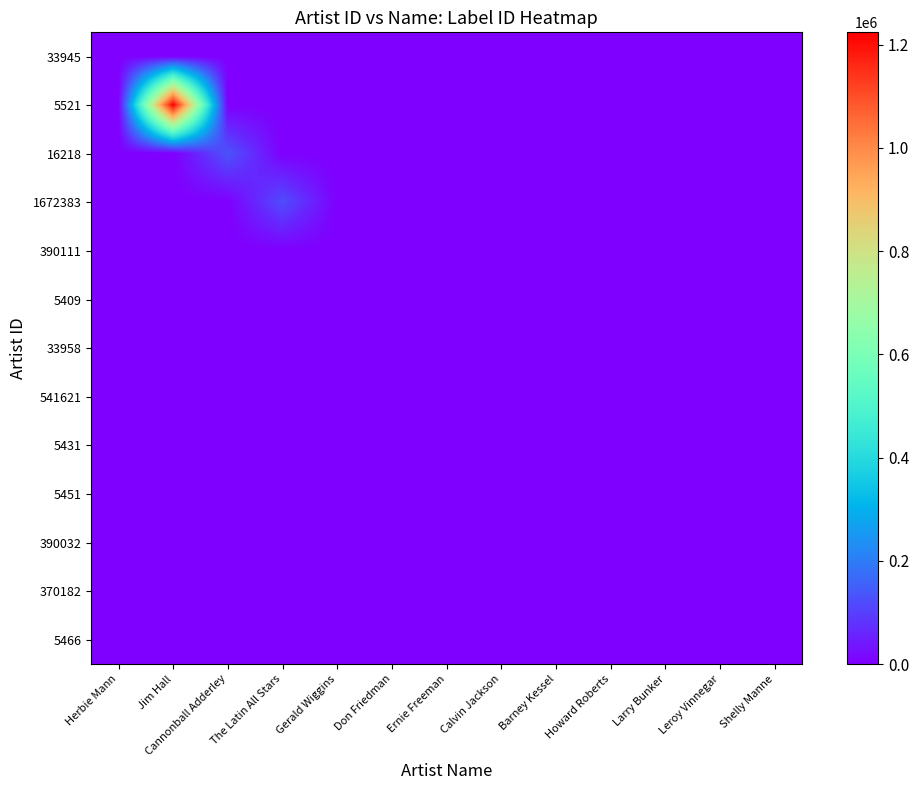

Which series has the largest range (max minus min)?

5521